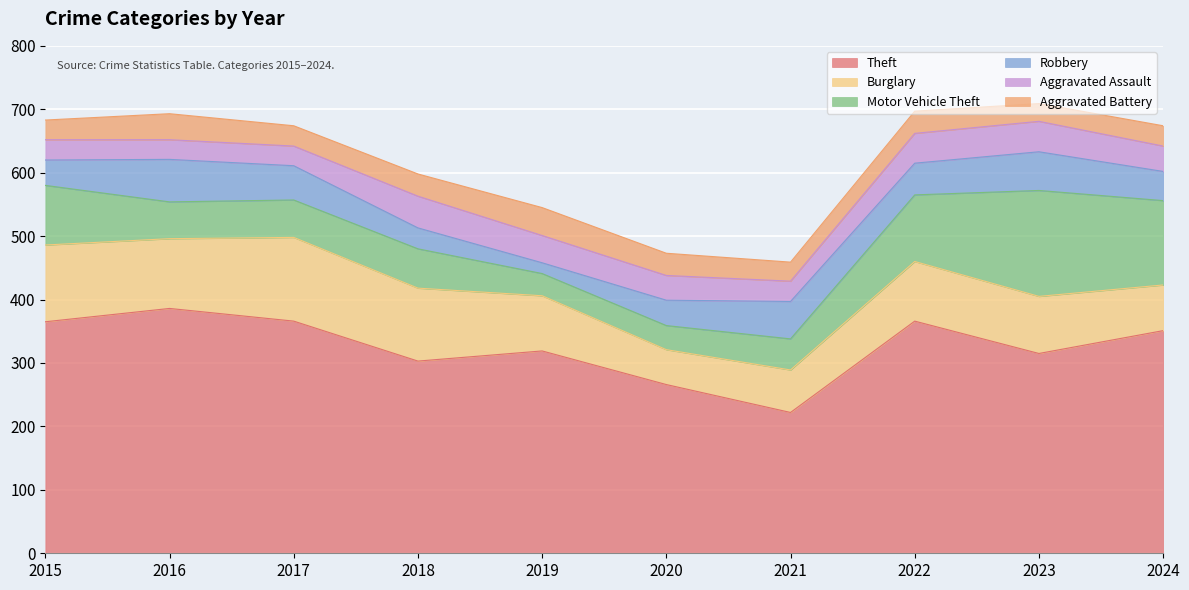

What is the difference between the maximum and minimum values in the Robbery series?

50